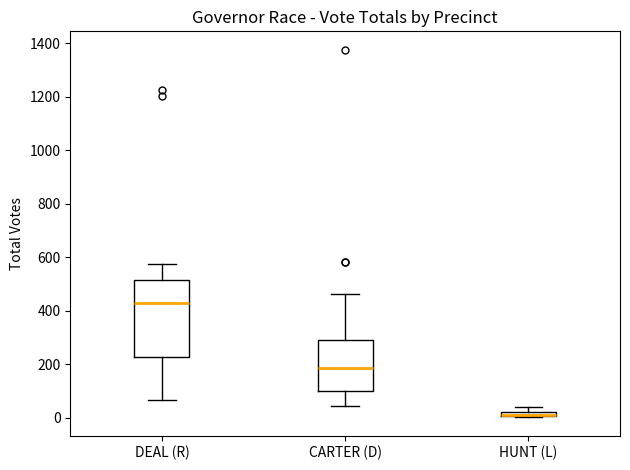

Where is the lower edge of the box for CARTER (D) on the y-axis? The values are not printed on the chart, so give them approximately, as read against the axis.

100